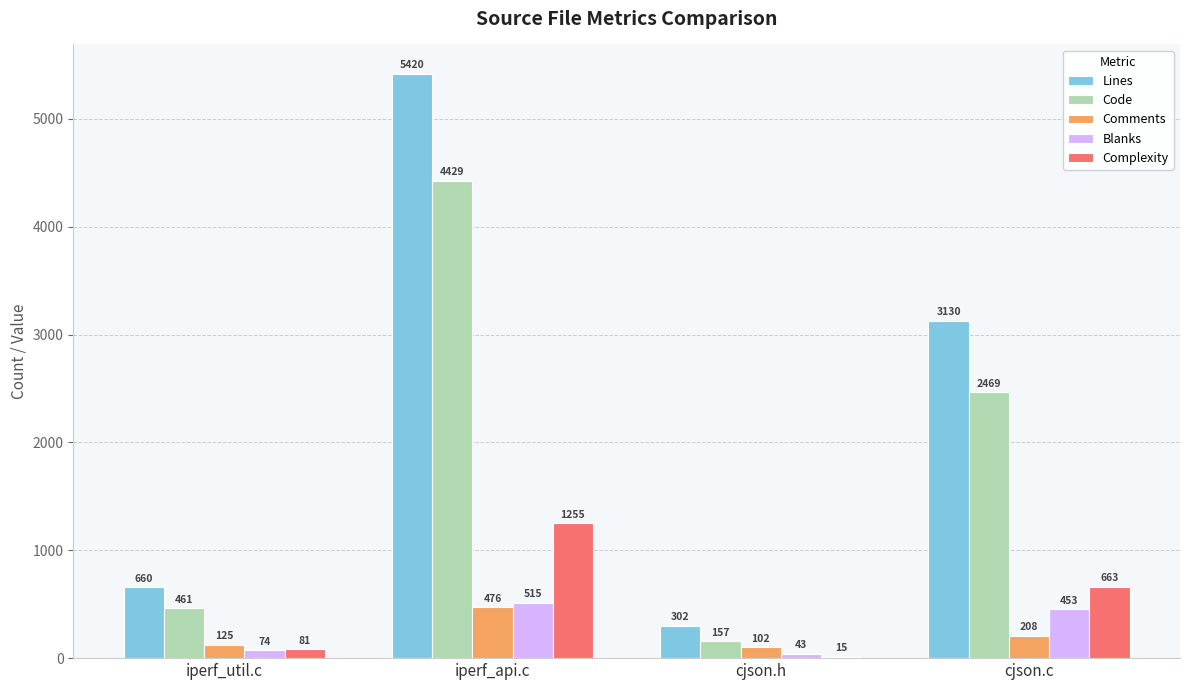

Reading right to left, transcribe all the data shown in this chart.

Lines: cjson.c=3130	cjson.h=302	iperf_api.c=5420	iperf_util.c=660
Code: cjson.c=2469	cjson.h=157	iperf_api.c=4429	iperf_util.c=461
Comments: cjson.c=208	cjson.h=102	iperf_api.c=476	iperf_util.c=125
Blanks: cjson.c=453	cjson.h=43	iperf_api.c=515	iperf_util.c=74
Complexity: cjson.c=663	cjson.h=15	iperf_api.c=1255	iperf_util.c=81